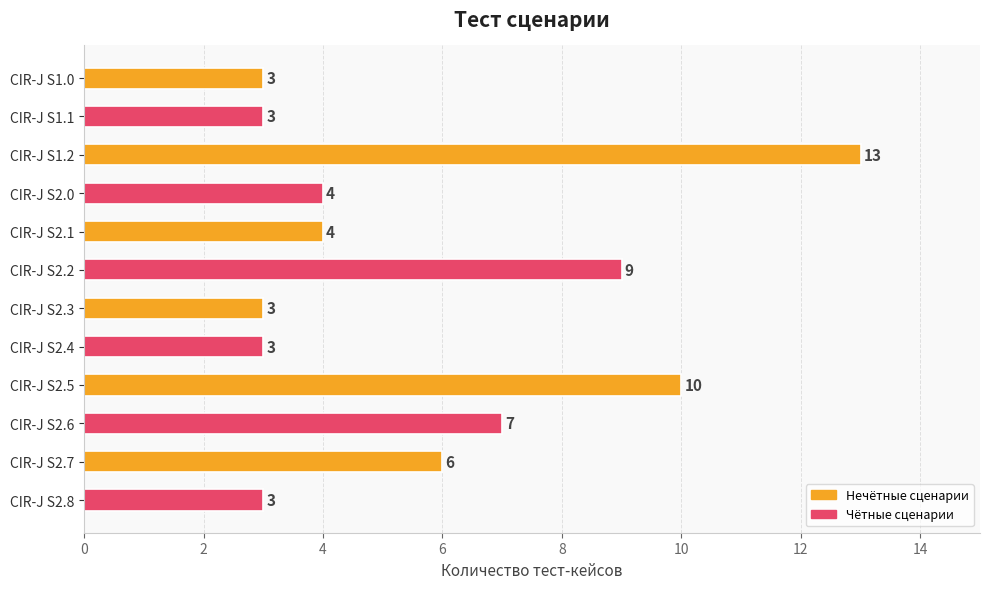

Between CIR-J S2.0 and CIR-J S2.7, which is larger?

CIR-J S2.7